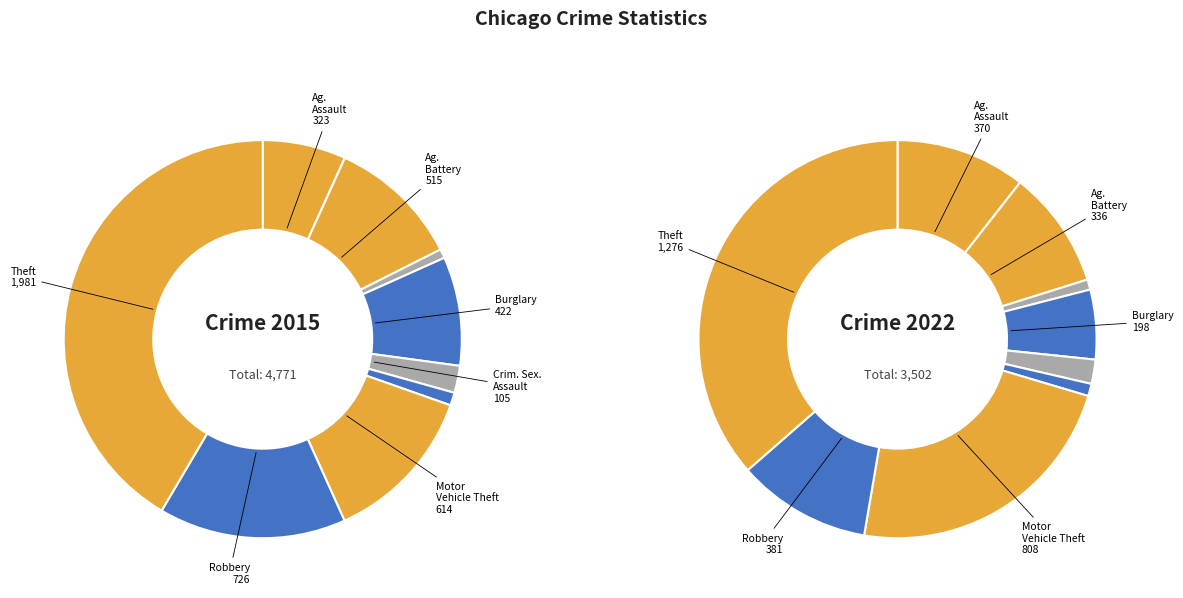

True or false: values_2022 accounts for 1% of the total.

False